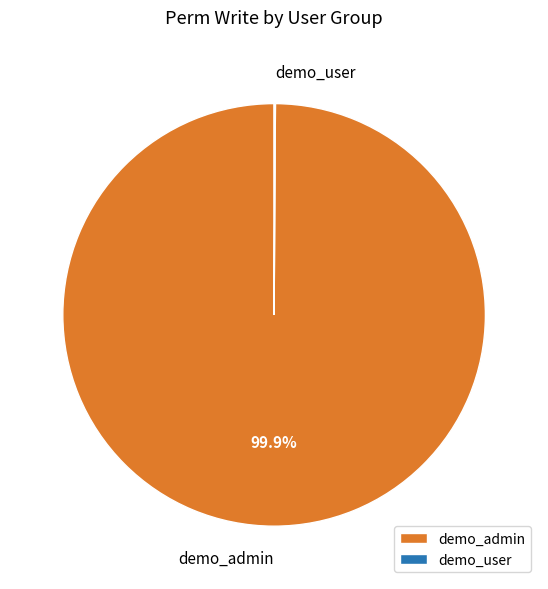

What is the largest slice in the pie chart?

demo_admin